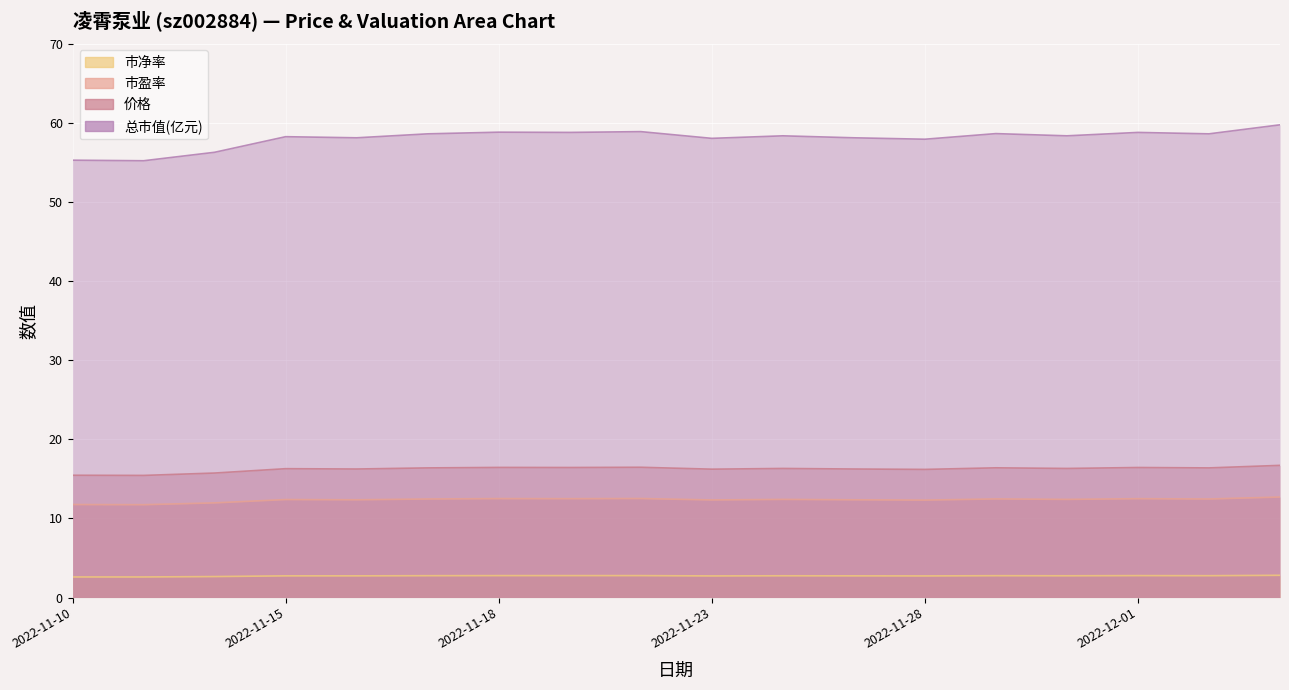

What is the difference between the maximum and minimum values in the 市盈率 series?

1.0